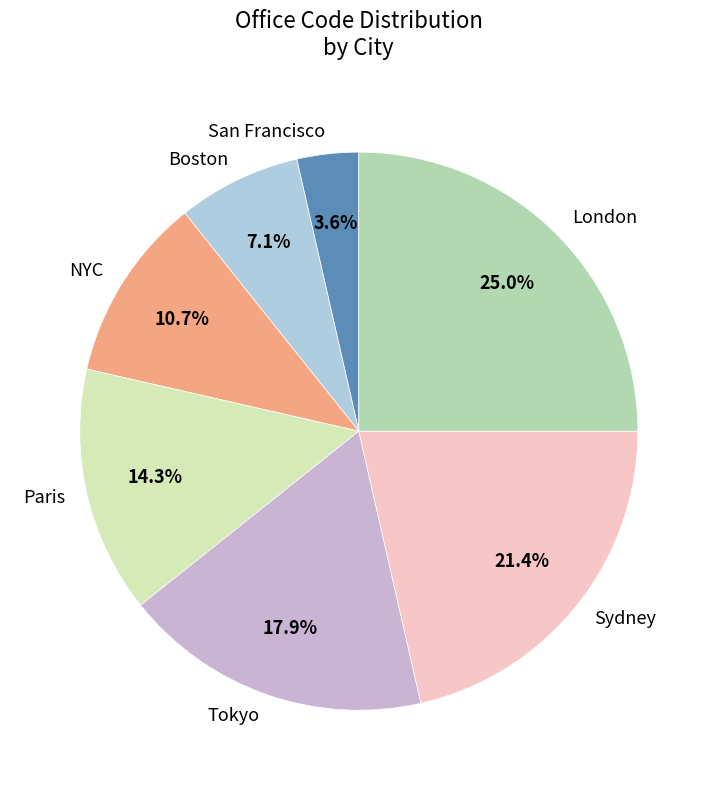

Count the number of slices in the pie.

7